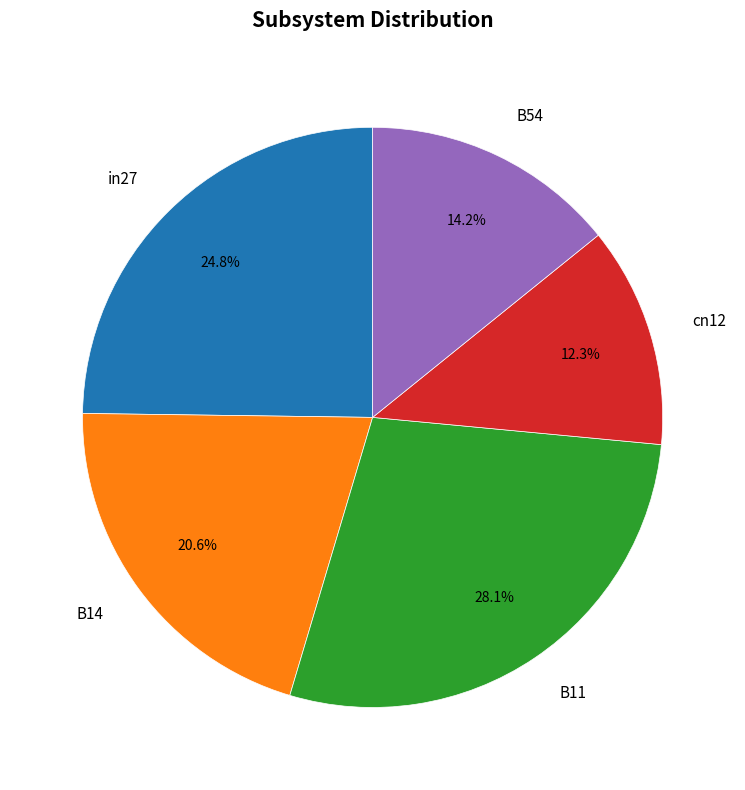

To the nearest percent, what percentage of the pie is B14?

21%